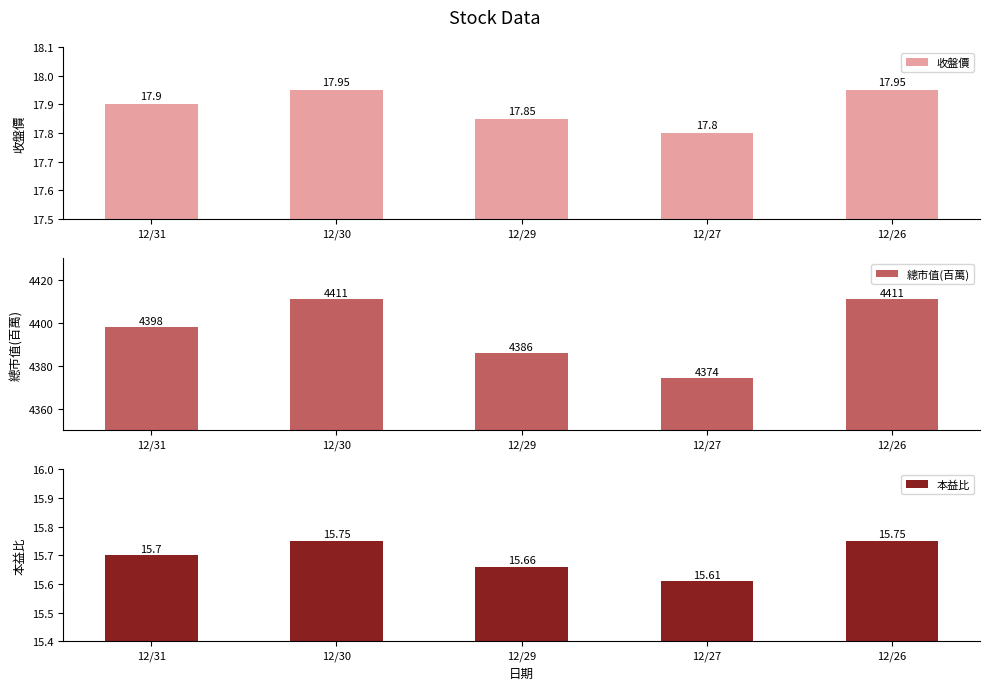

Reading left to right, extract all data points from this chart.

收盤價: 12/31=17.9	12/30=17.9	12/29=17.9	12/27=17.8	12/26=17.9
總市值(百萬): 12/31=4398.0	12/30=4411.0	12/29=4386.0	12/27=4374.0	12/26=4411.0
本益比: 12/31=15.7	12/30=15.8	12/29=15.7	12/27=15.6	12/26=15.8